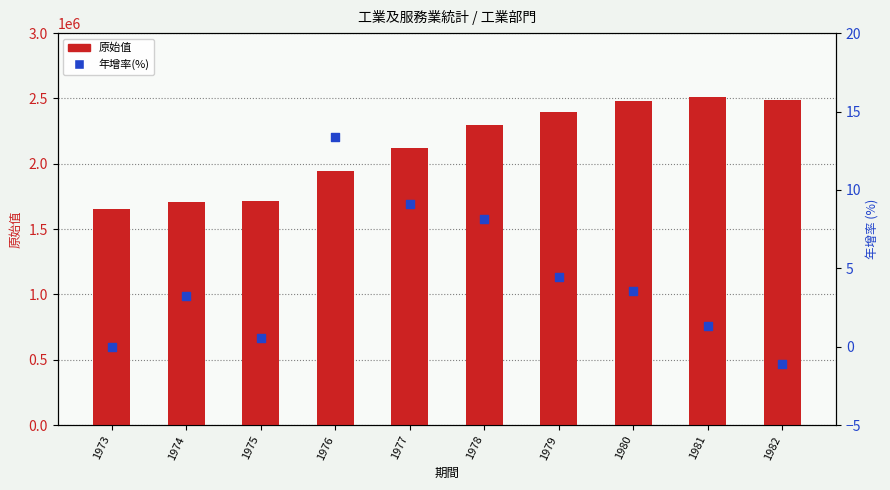

At how many categories does at least one series exceed 666135?

10